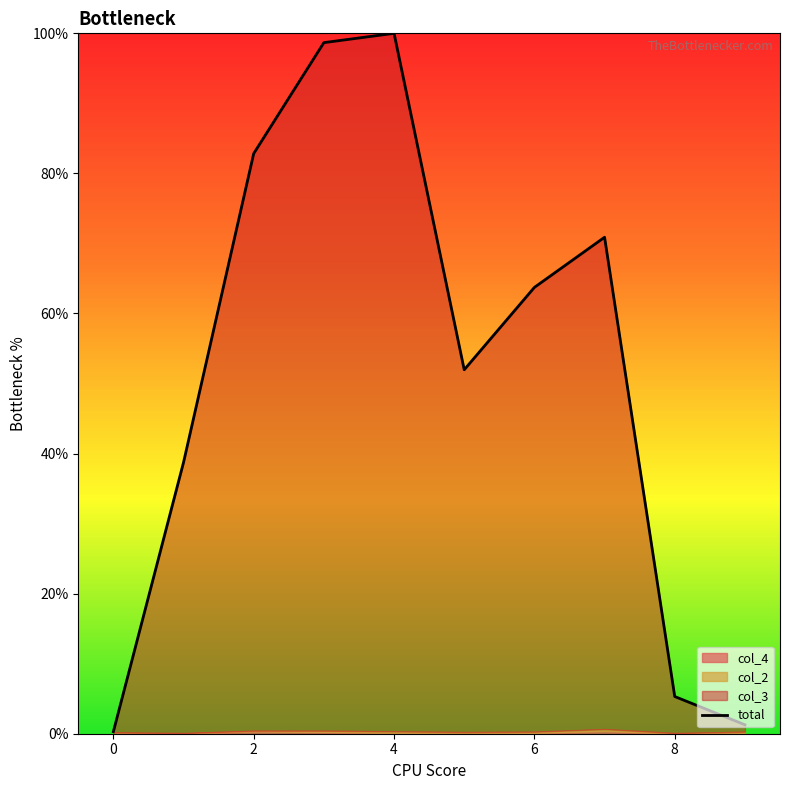

What is the difference between the maximum and minimum values?

99.7